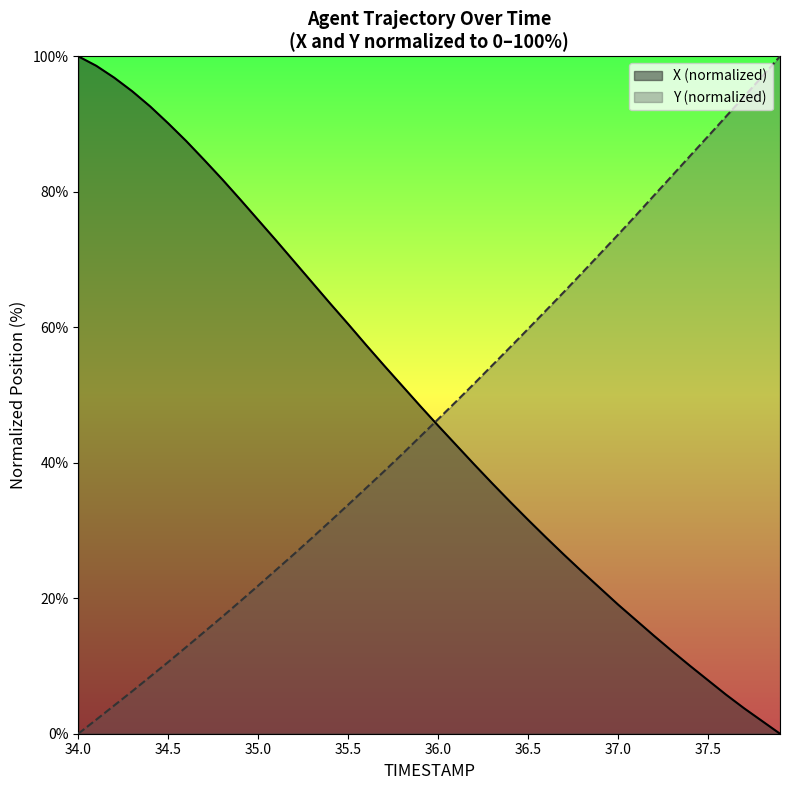

Between 34.5 and 36.1, which series saw the biggest shift?

X